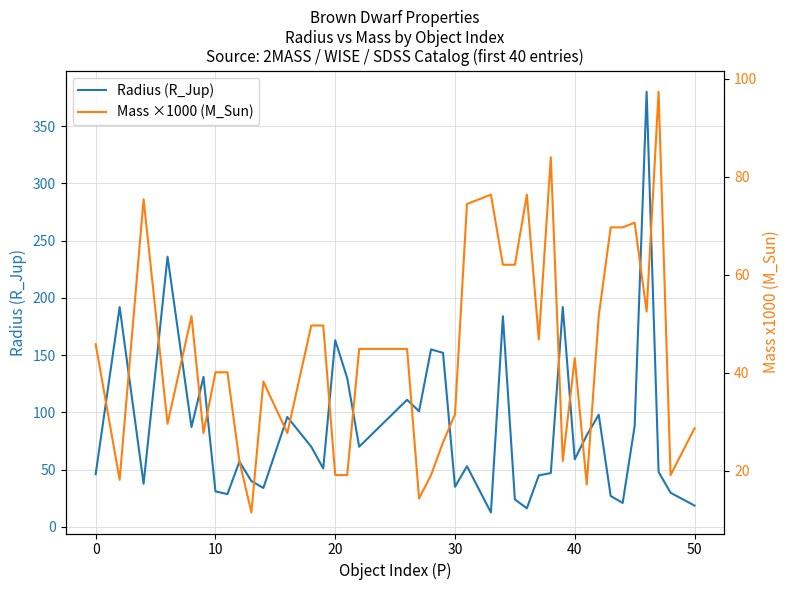

What is the maximum value for Radius (R_Jup)?

380.0